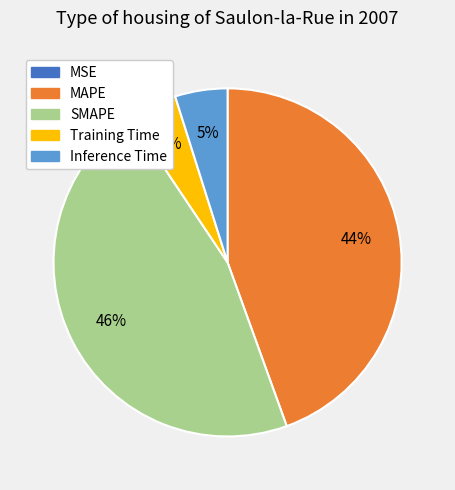

Which has a higher value, Inference Time or MAPE?

MAPE